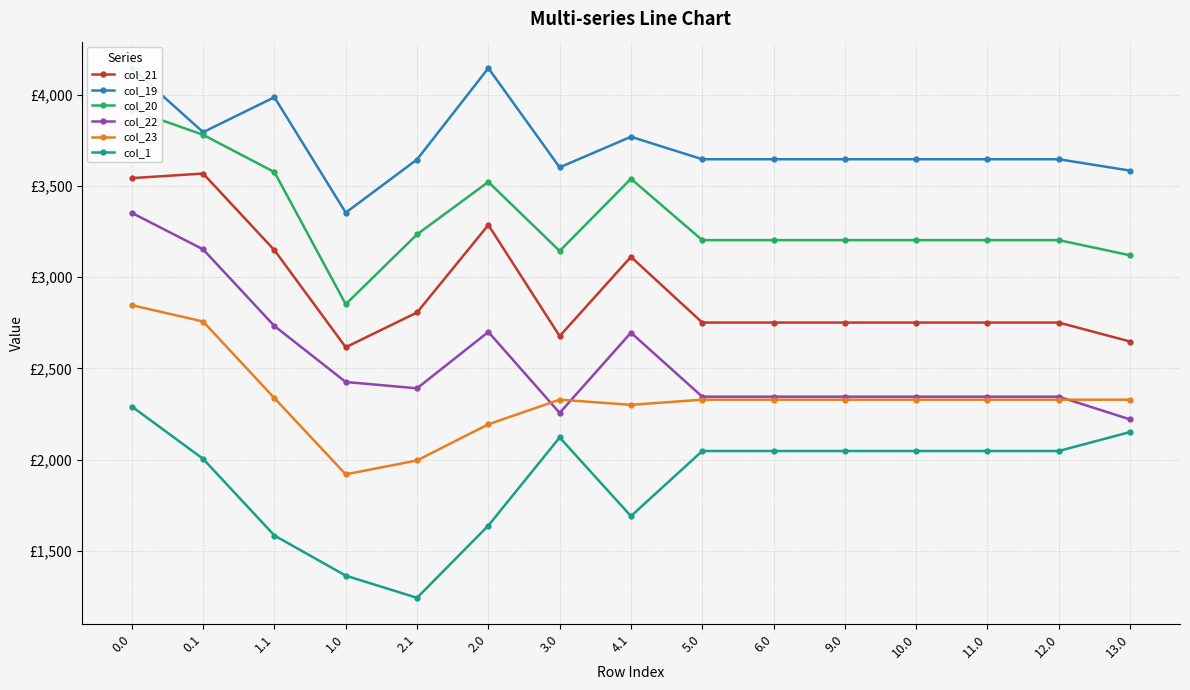

Which series changed the most between 1.0 and 4.1?

col_20